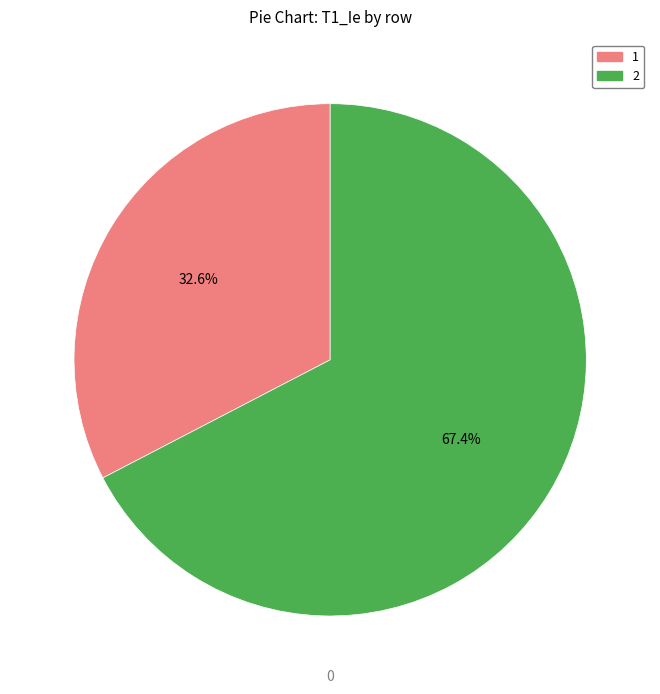

How many segments does this pie chart have?

2